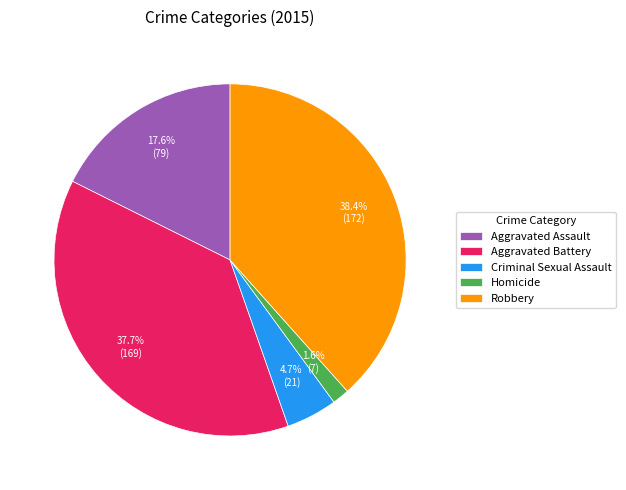

Does Robbery represent more than half of the total?

No